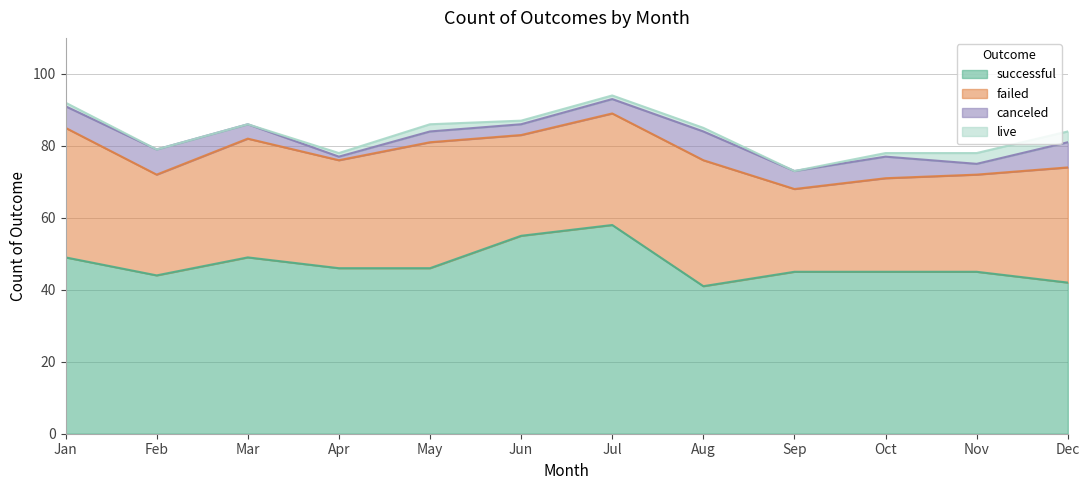

Which series has the widest spread of values?

successful